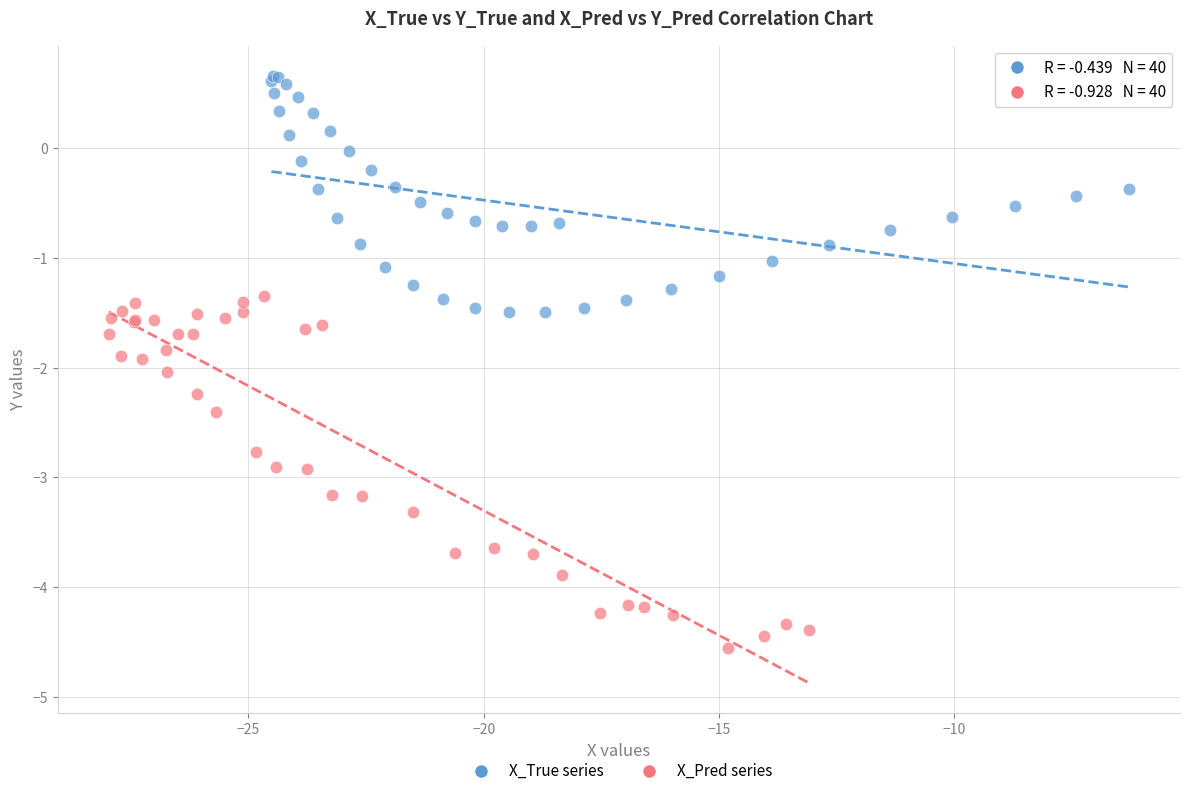

Which series contains the lowest Y value?

X_Pred series